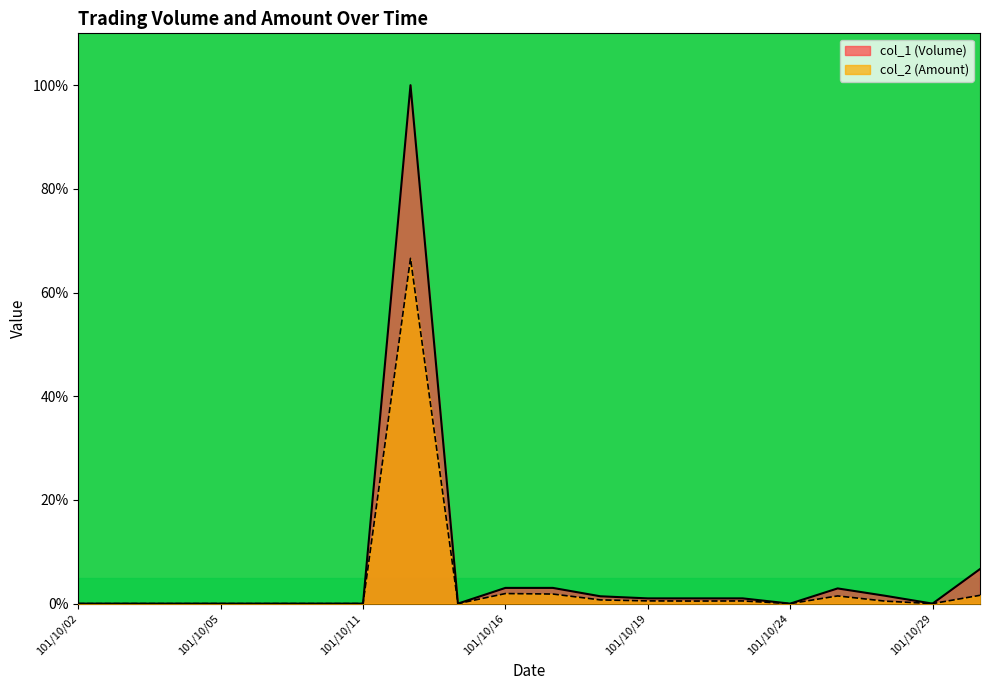

Which series has the largest total across all categories?

col_1 (Volume)